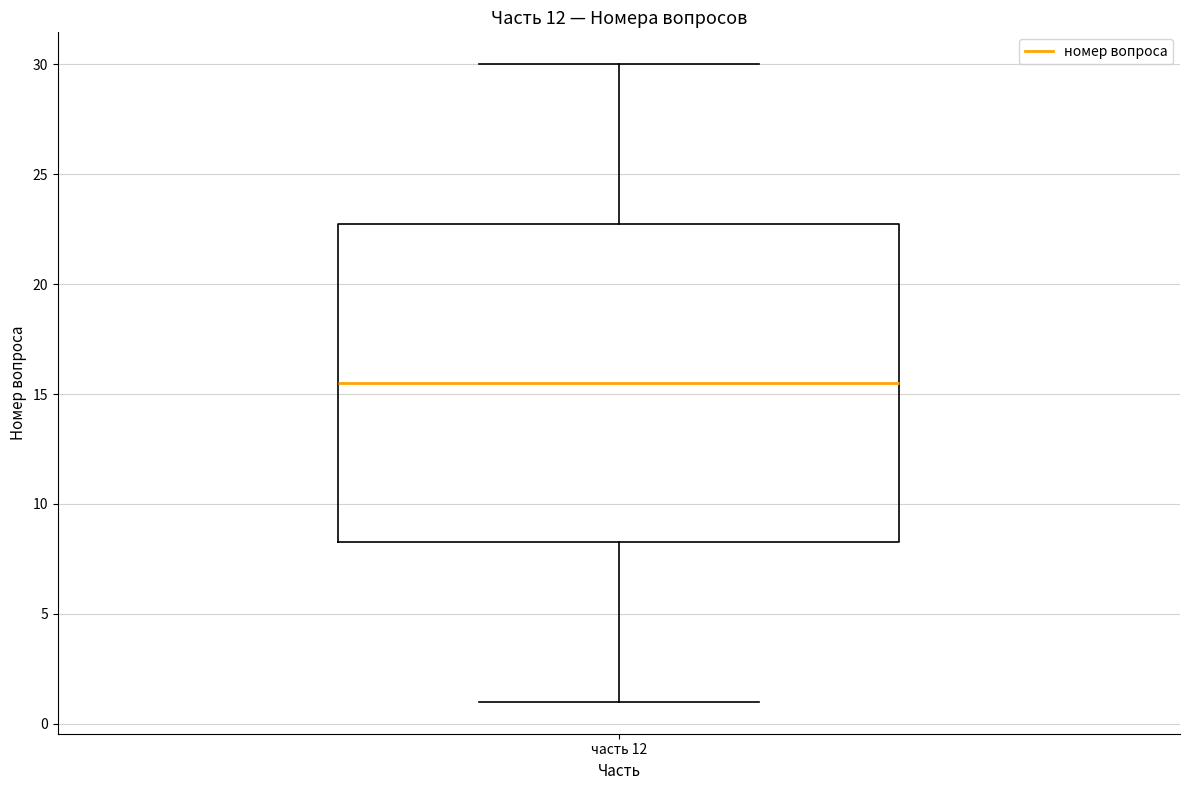

Transcribe this box plot: give where the median line is, the range the box spans, and where the two whiskers end, as read against the y-axis. The values are not printed on the chart, so give them approximately, as read against the axis.

median 15.5, box 8.5 to 23.0, whiskers 1.0 to 30.0